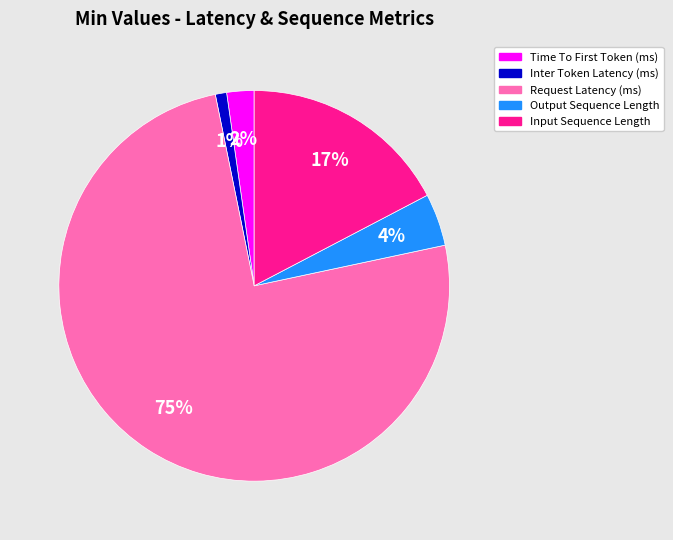

What is the largest slice in the pie chart?

Request Latency (ms)